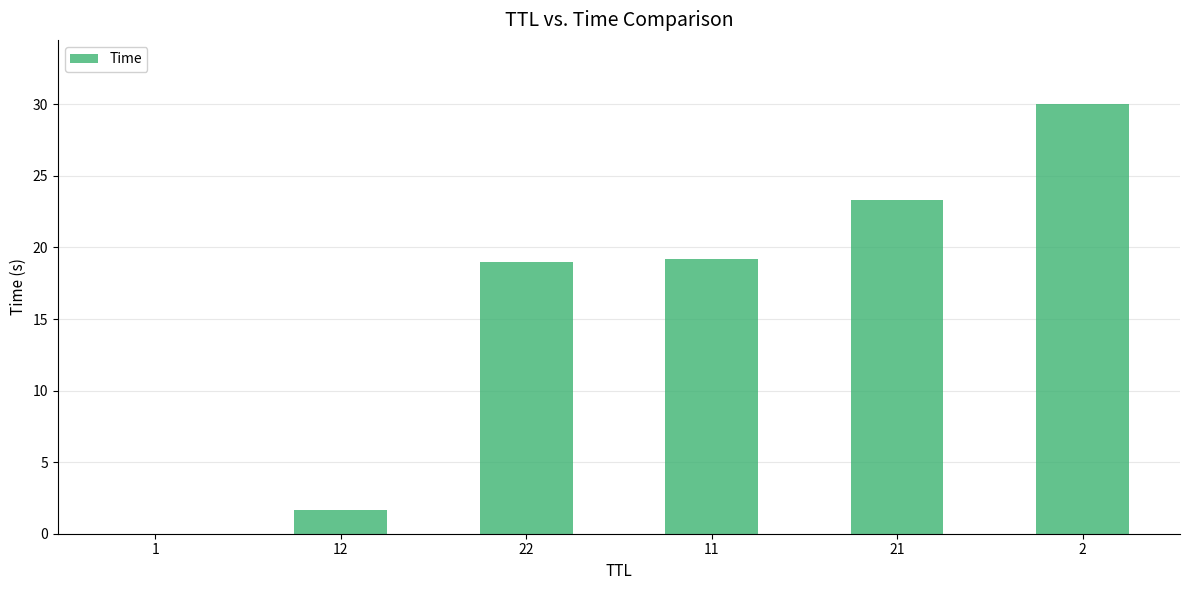

Are the bars horizontal?

No